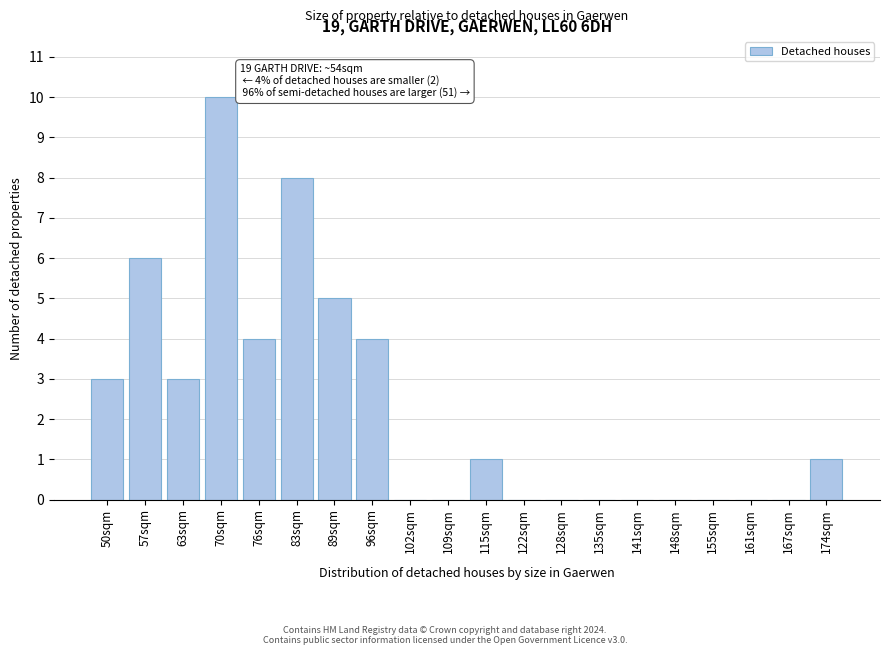

Reading left to right, list all the values displayed in this chart.

50sqm=3	57sqm=6	63sqm=3	70sqm=10	76sqm=4	83sqm=8	89sqm=5	96sqm=4	102sqm=0	109sqm=0	115sqm=1	122sqm=0	128sqm=0	135sqm=0	141sqm=0	148sqm=0	155sqm=0	161sqm=0	167sqm=0	174sqm=1